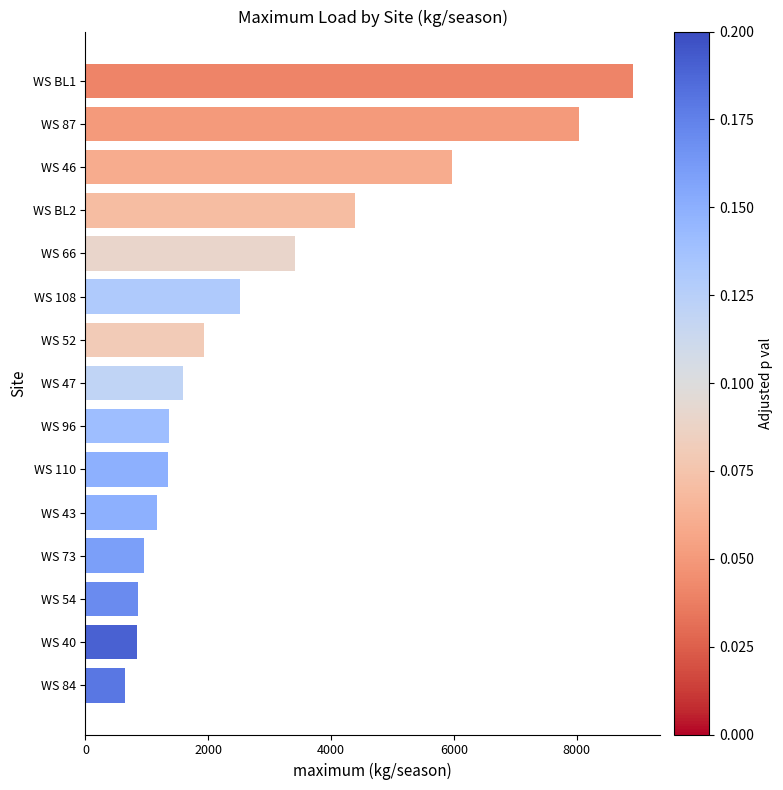

Read the value at WS 46.

5960